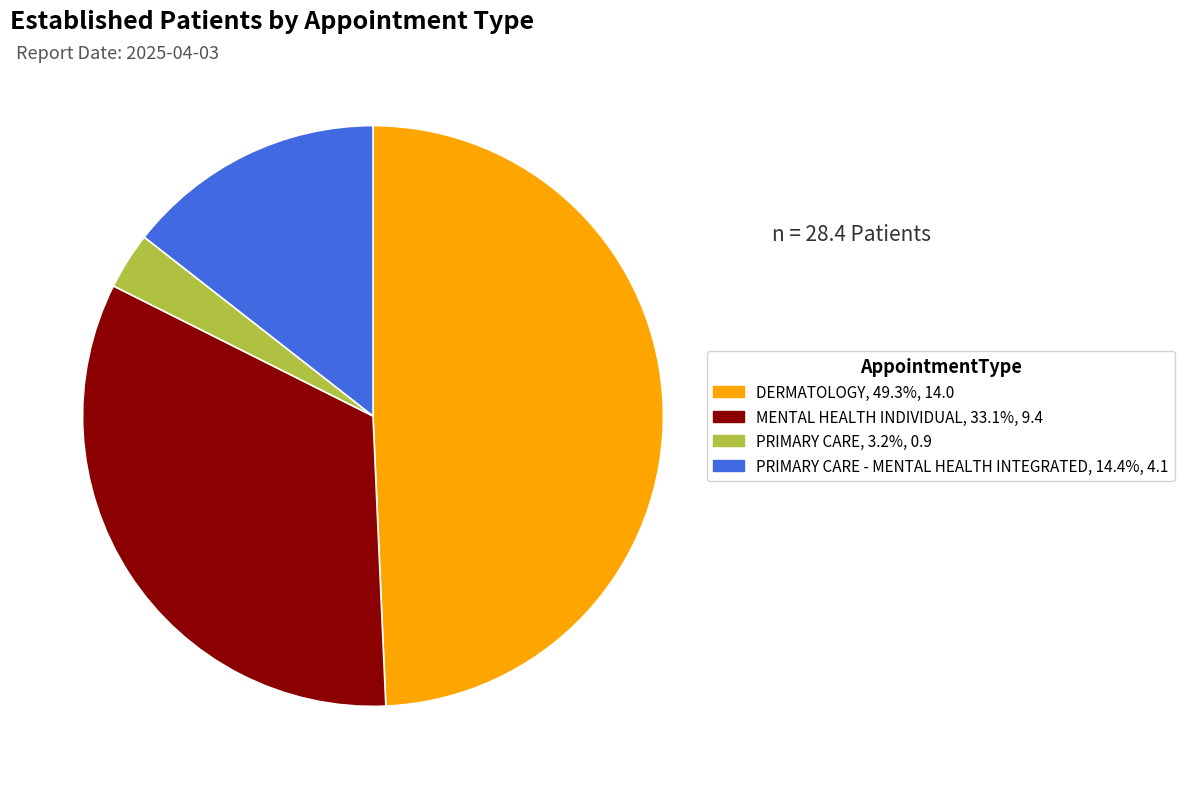

Does any single category account for the majority?

No